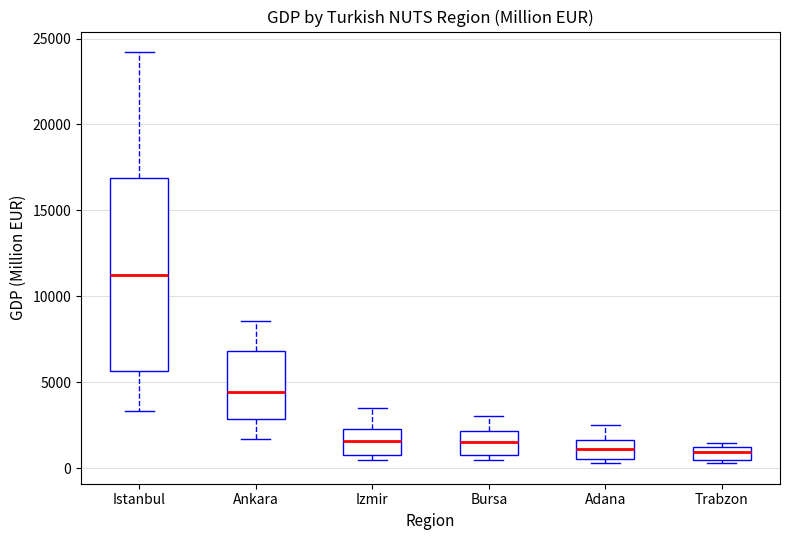

Where does the upper whisker of the box for Bursa end on the y-axis? The values are not printed on the chart, so give them approximately, as read against the axis.

3000